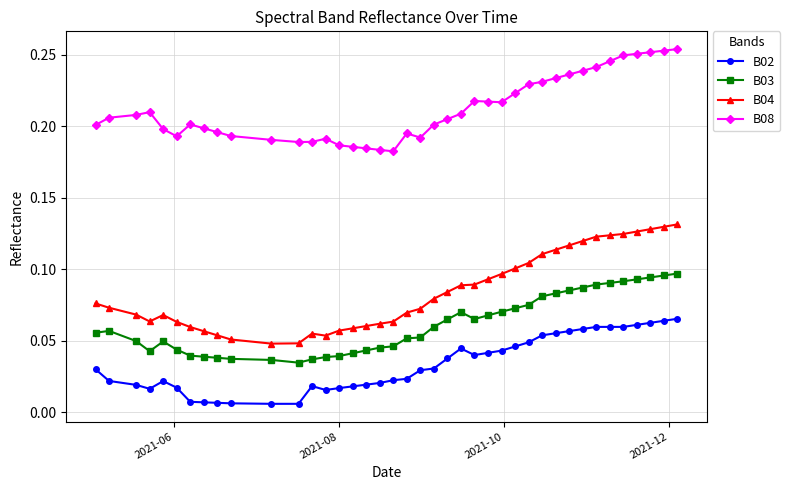

Rank the series by their maximum value, from highest to lowest.

B08, B04, B03, B02